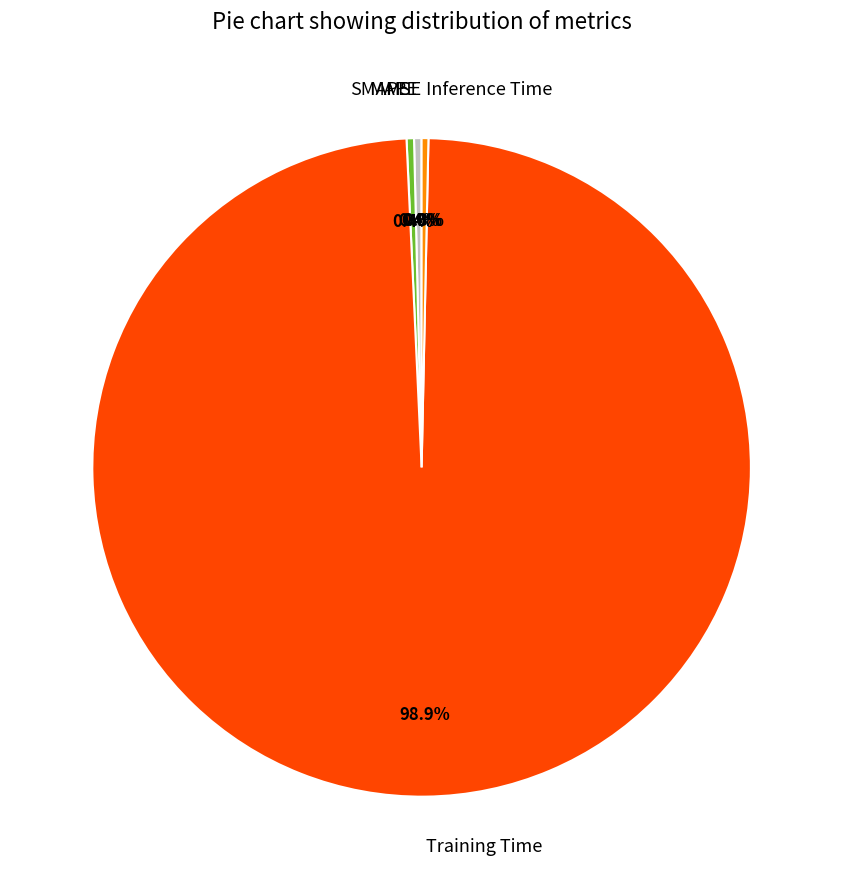

Is there any slice that represents more than half of the pie?

Yes